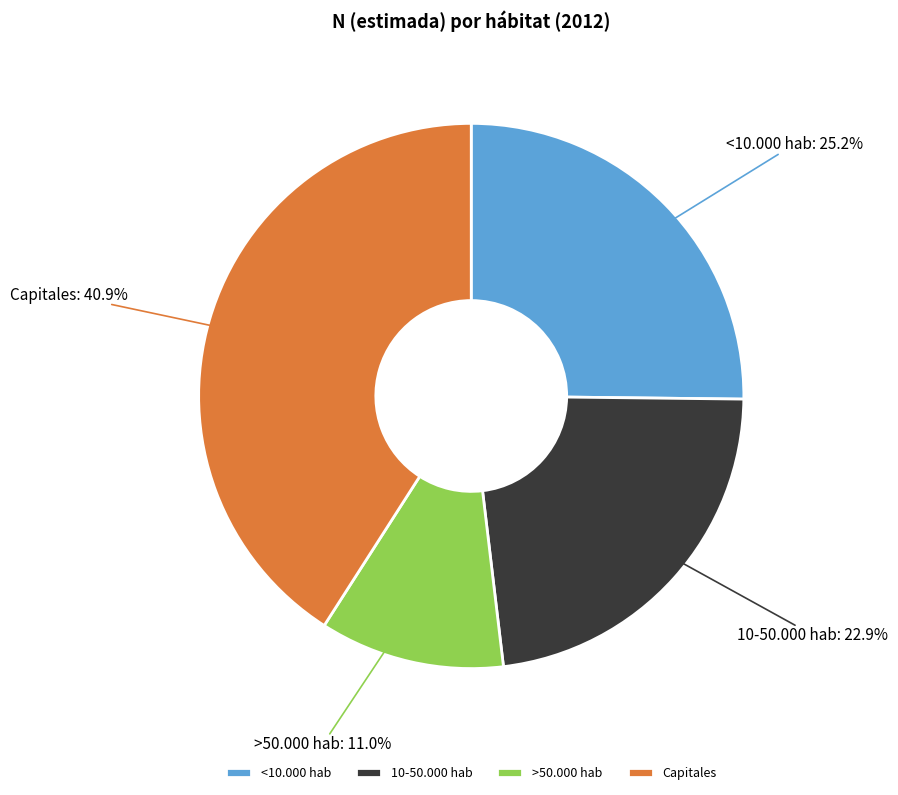

Rank the categories by value from lowest to highest.

>50.000 hab, 10-50.000 hab, <10.000 hab, Capitales